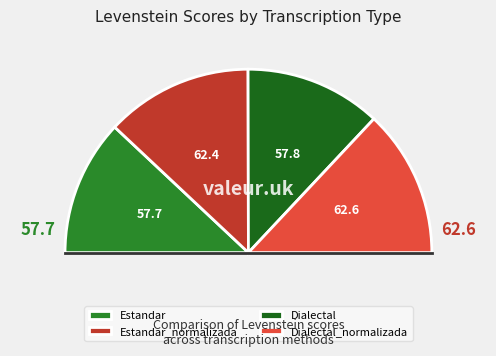

How many slices are in this pie chart?

4